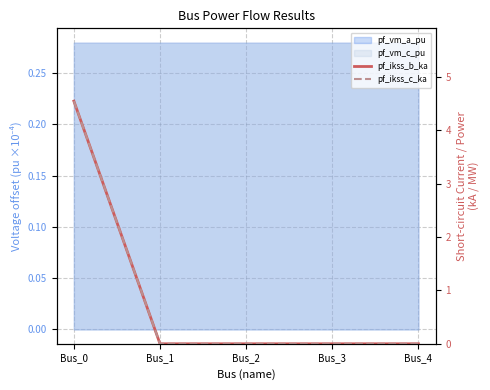

How many lines are shown in the chart?

2